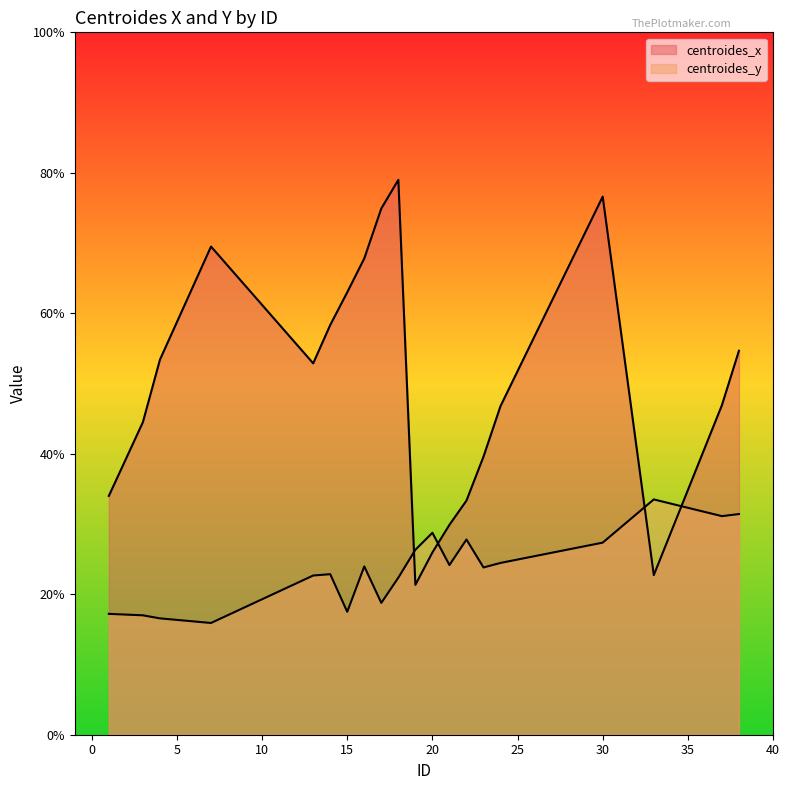

How many lines are shown in the chart?

2